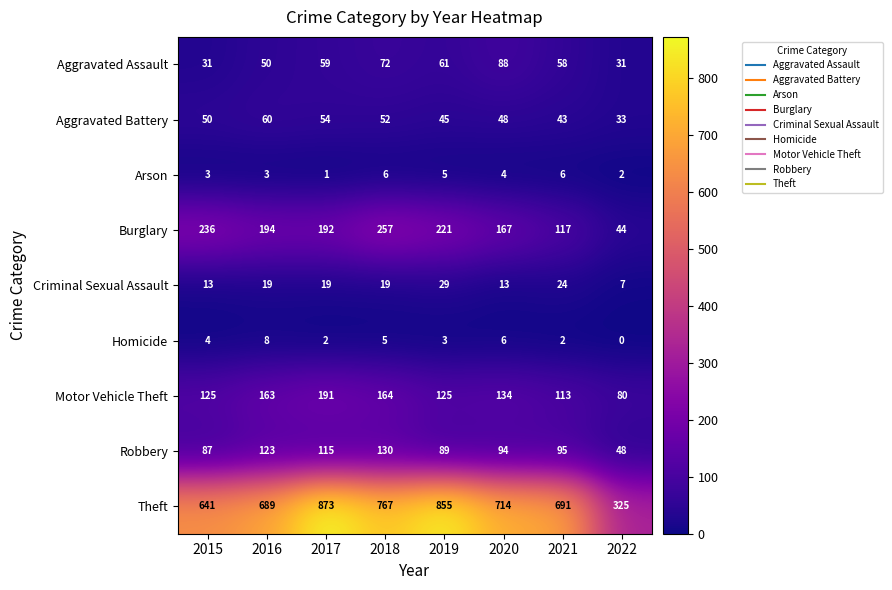

What is the sum of all Criminal Sexual Assault values?

143